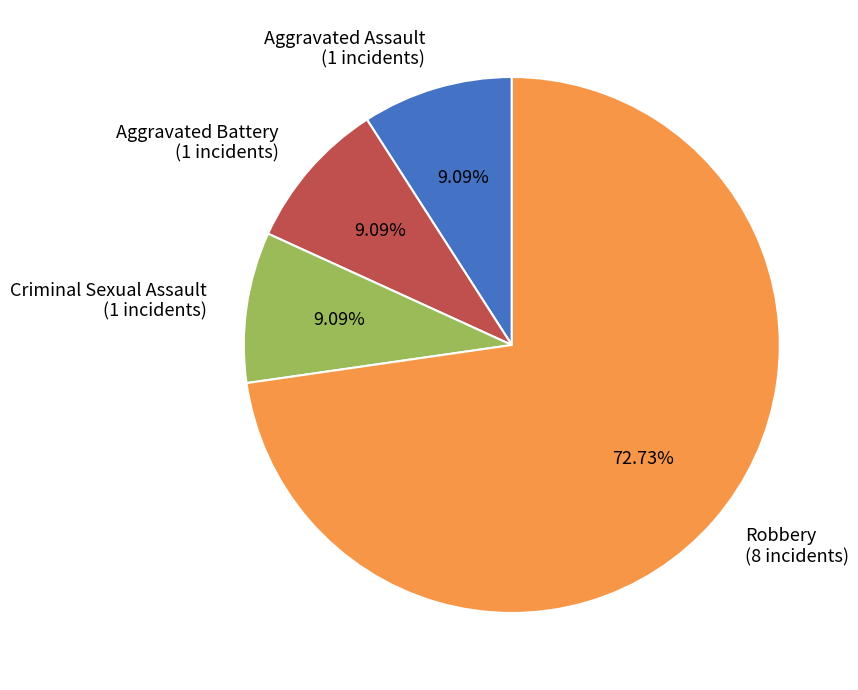

Which slice represents more than half of the pie?

Robbery